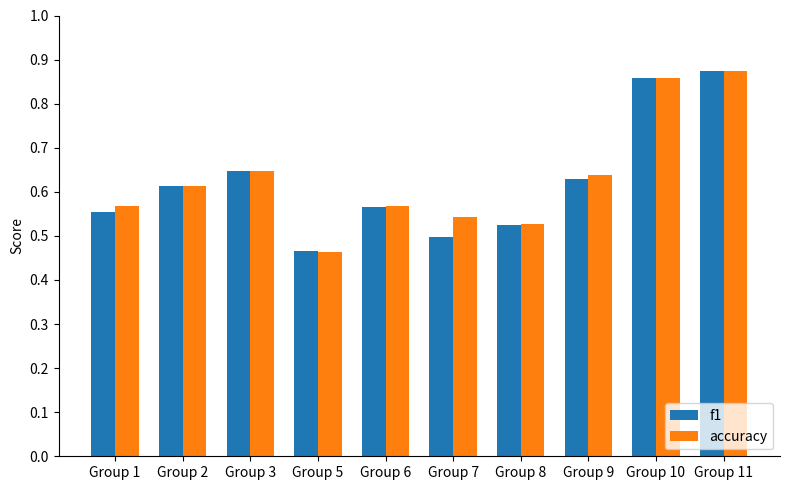

What is the sum of all accuracy values?

6.3